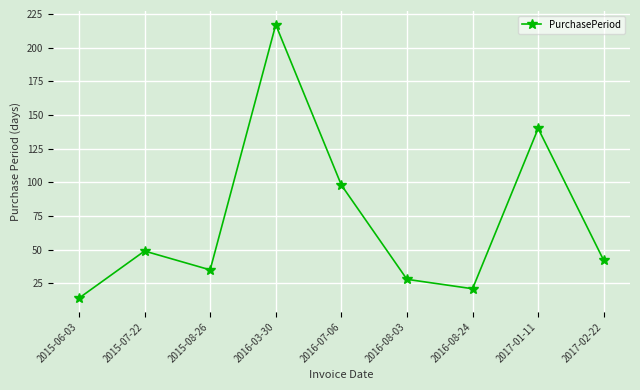

What is the label of the 5th point from the right?

2016-07-06